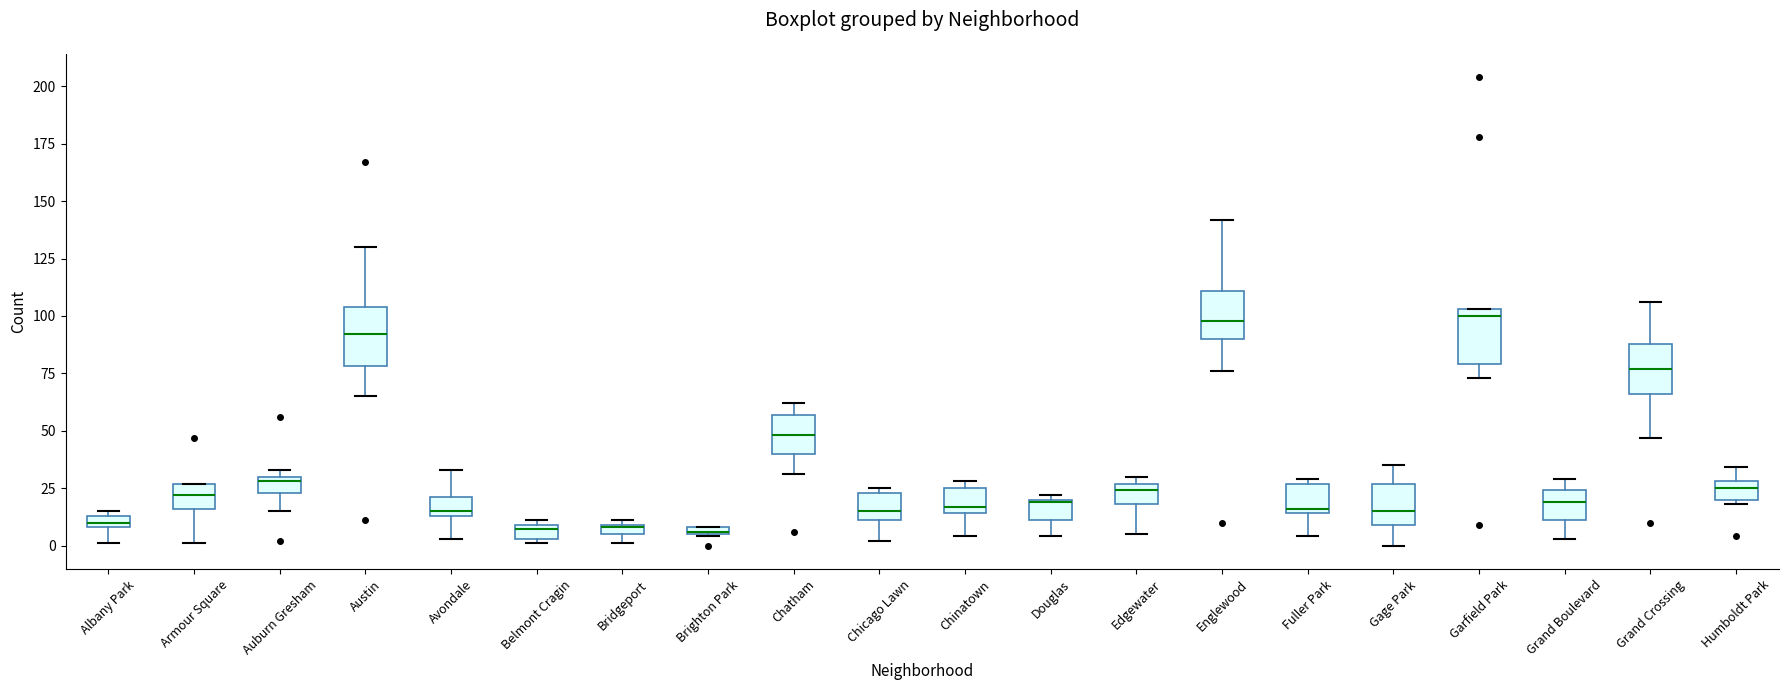

Where does the lower whisker of the box for Edgewater end on the y-axis? The values are not printed on the chart, so give them approximately, as read against the axis.

5